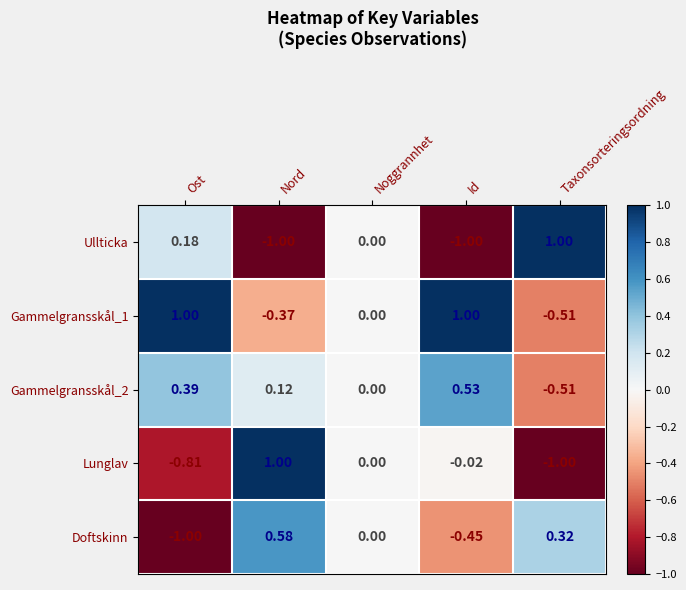

What is the smallest value displayed?

-1.0